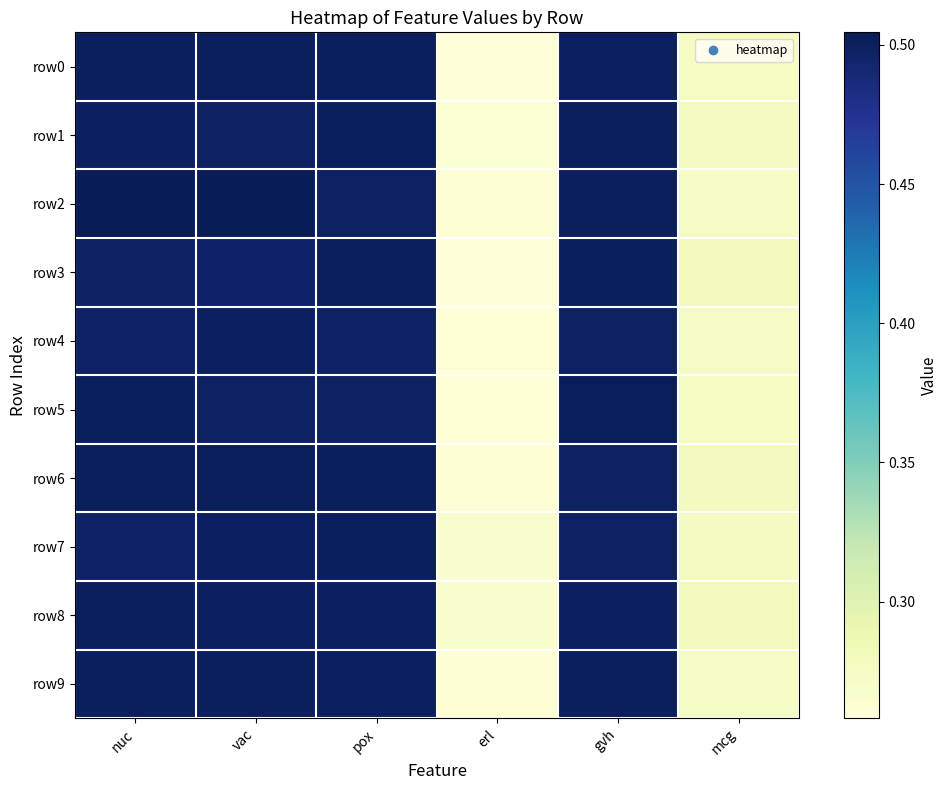

How many categories are shown in the chart?

6